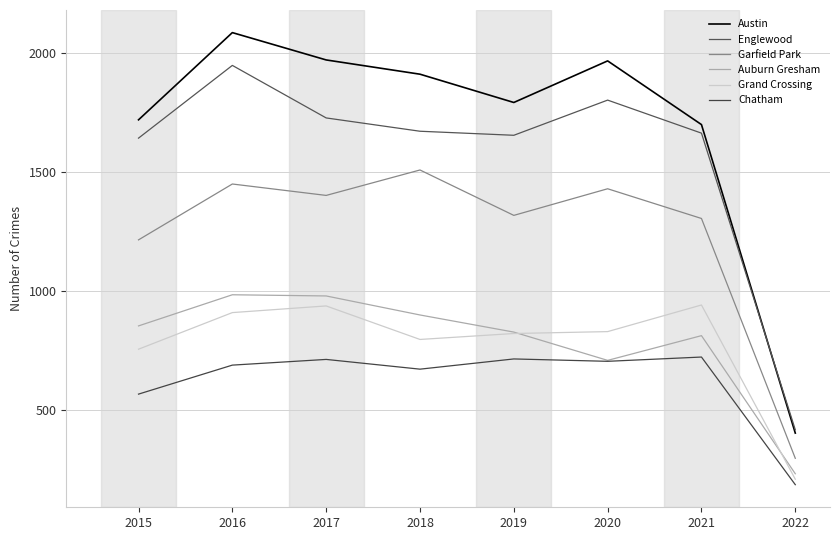

Reading right to left, what are all the values shown in this chart?

Austin: 401	1699	1967	1792	1911	1971	2086	1719
Englewood: 415	1663	1802	1654	1671	1727	1948	1642
Garfield Park: 295	1304	1429	1317	1508	1401	1449	1214
Auburn Gresham: 230	811	707	826	898	978	983	852
Grand Crossing: 207	940	828	820	795	936	908	754
Chatham: 184	721	703	713	670	711	687	565